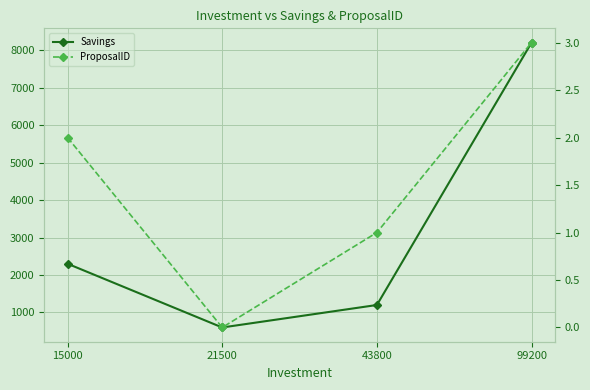

What is the difference between the maximum and minimum values in the ProposalID series?

3